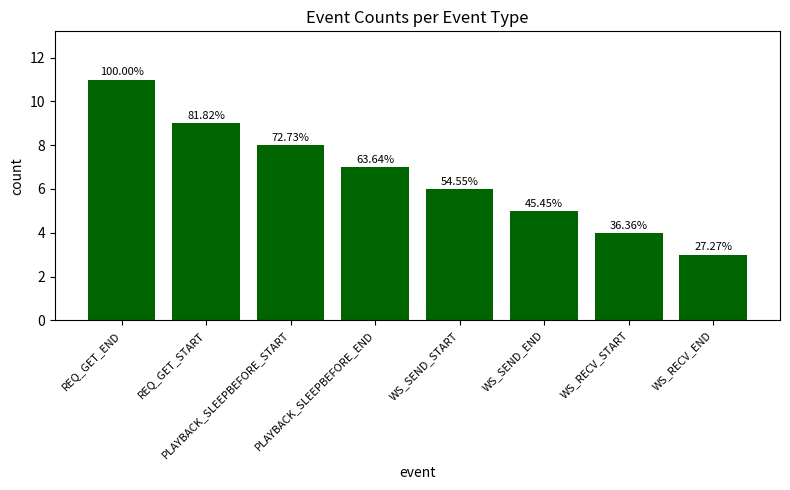

Are the bars horizontal?

No